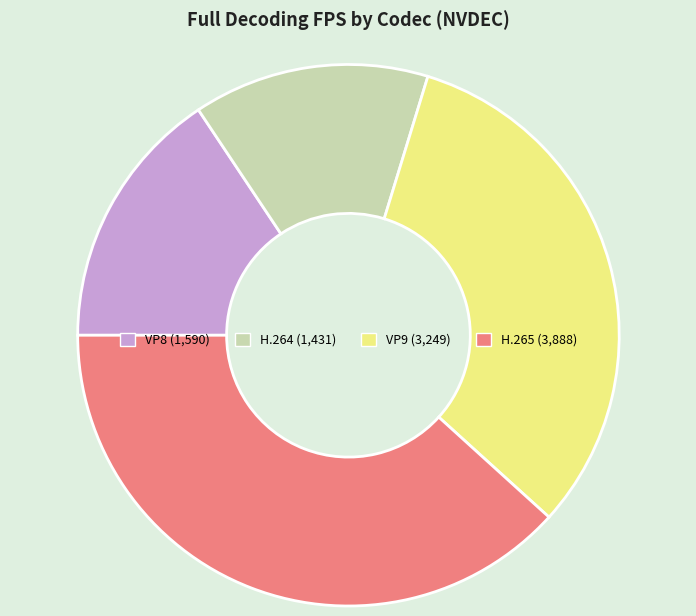

Between VP9 and VP8, which is larger?

VP9